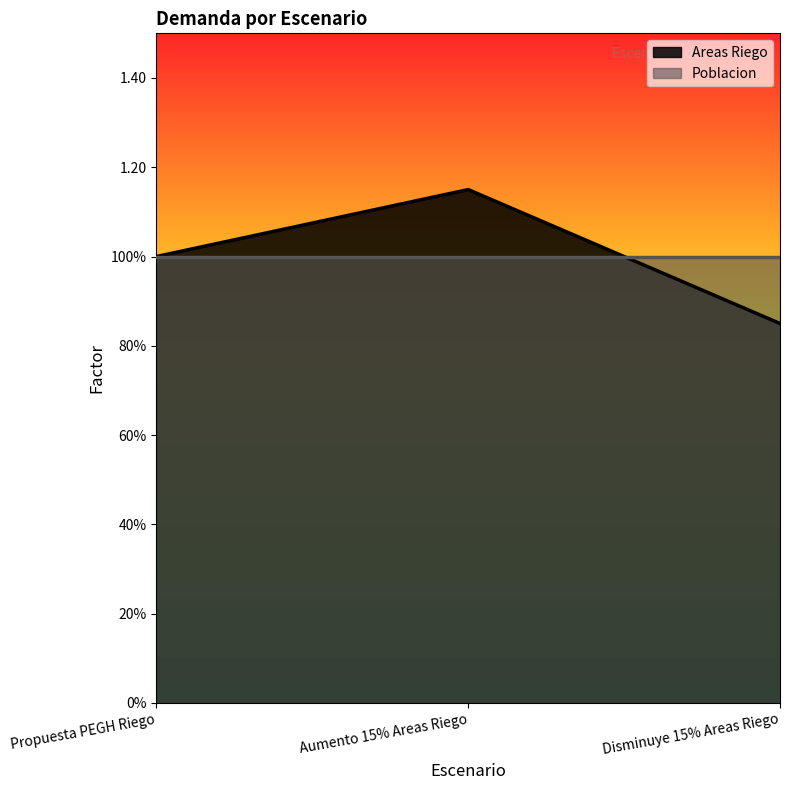

What position from the right is Disminuye 15% Areas Riego?

1